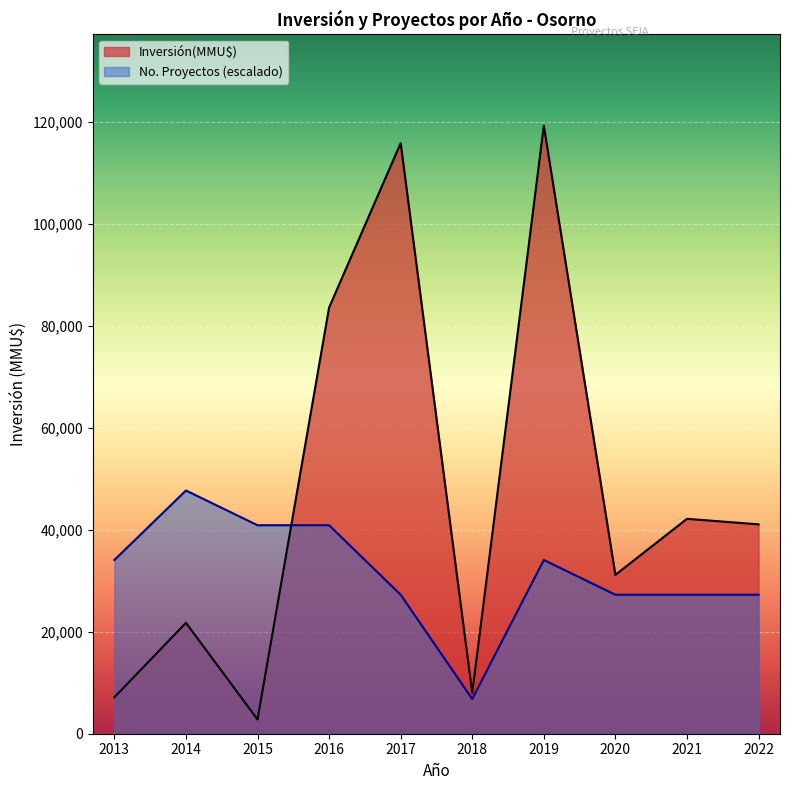

Rank the series by their average value, from highest to lowest.

Inversión(MMU$), No. Proyectos (escalado)